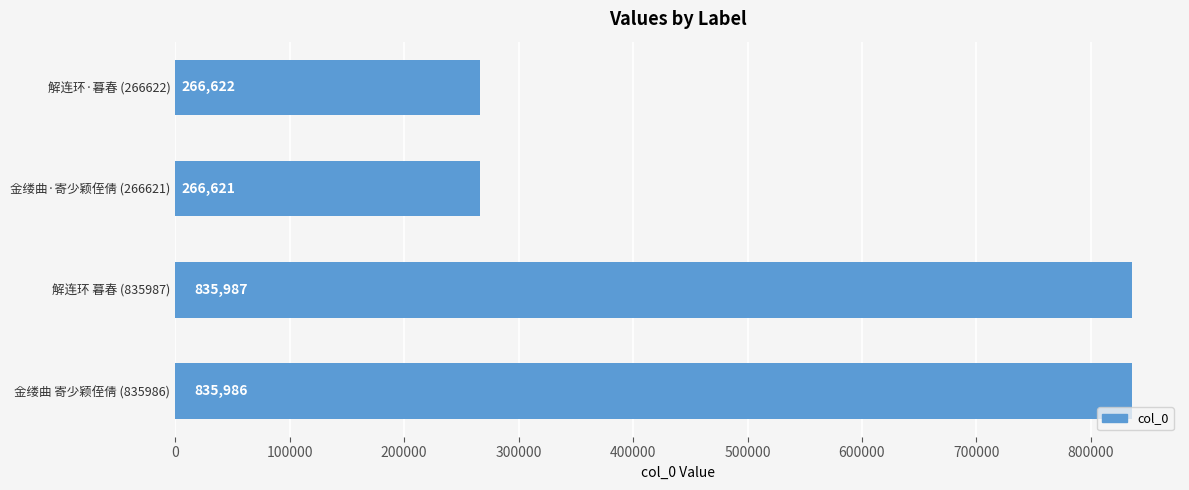

The value at 解连环·暮春 (266622) is 266622. True or false?

True